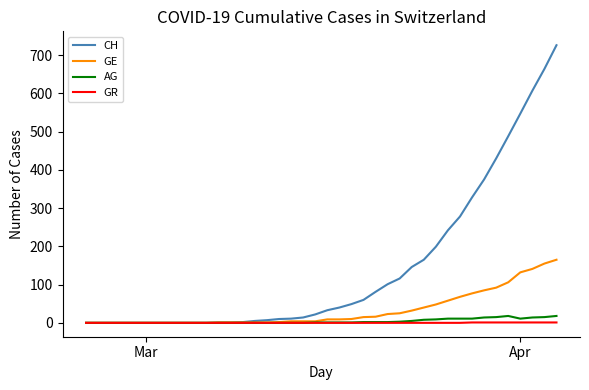

What is the greatest value displayed?

726